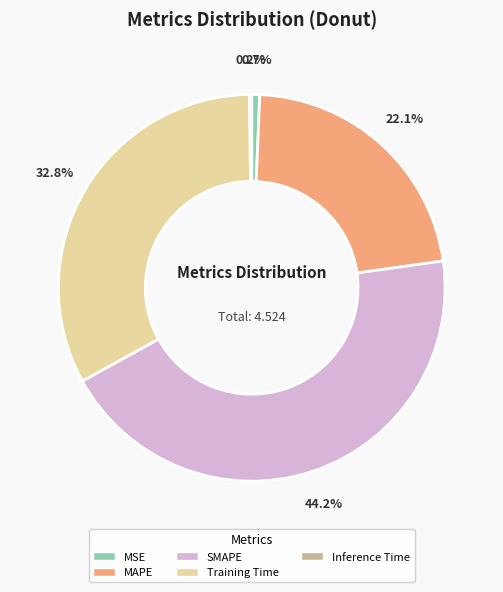

Do MSE and Training Time together represent more than half of the pie?

No